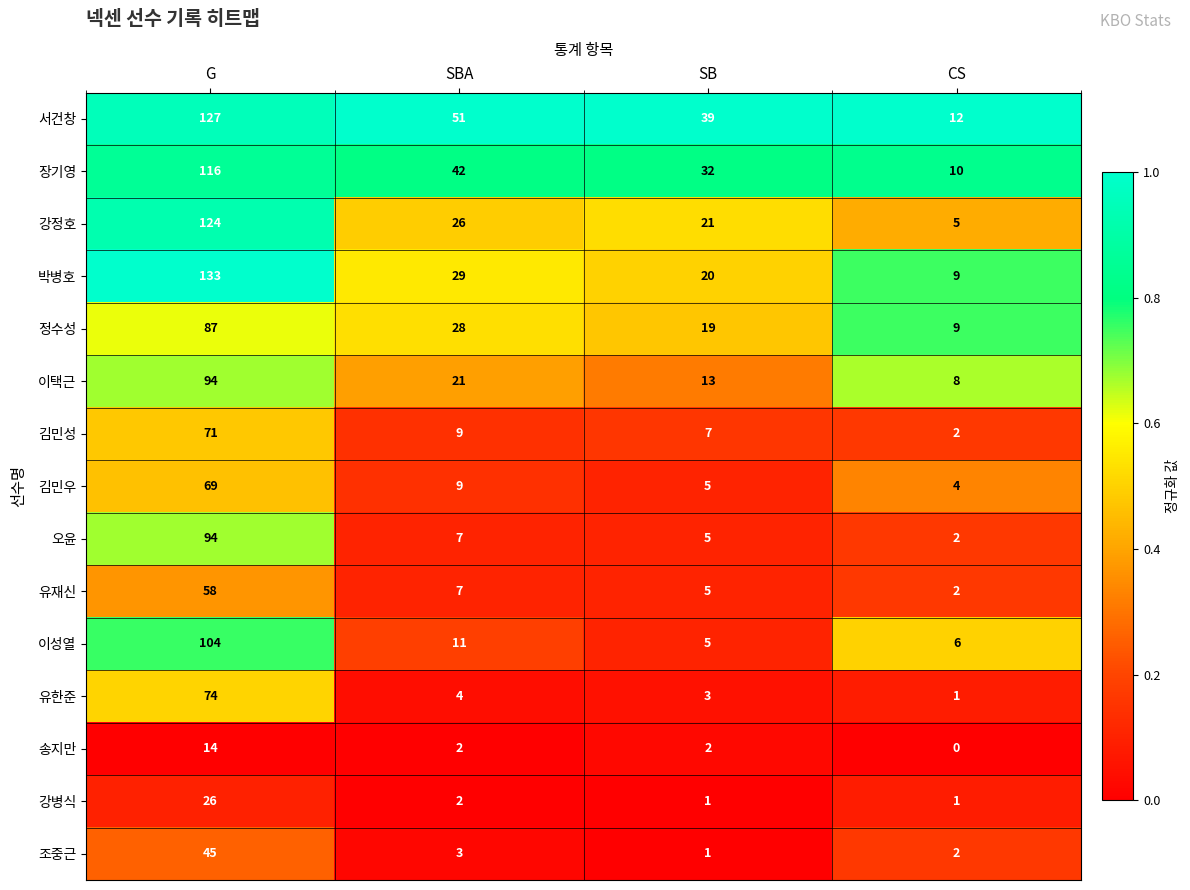

What is the spread (max minus min) of values at CS?

12